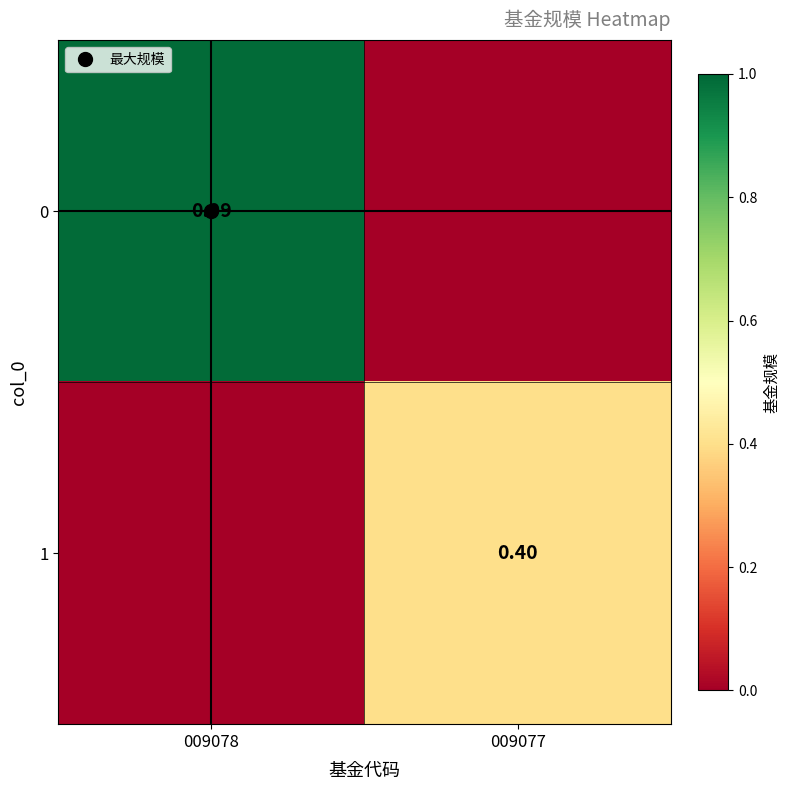

How many categories are shown in the chart?

2